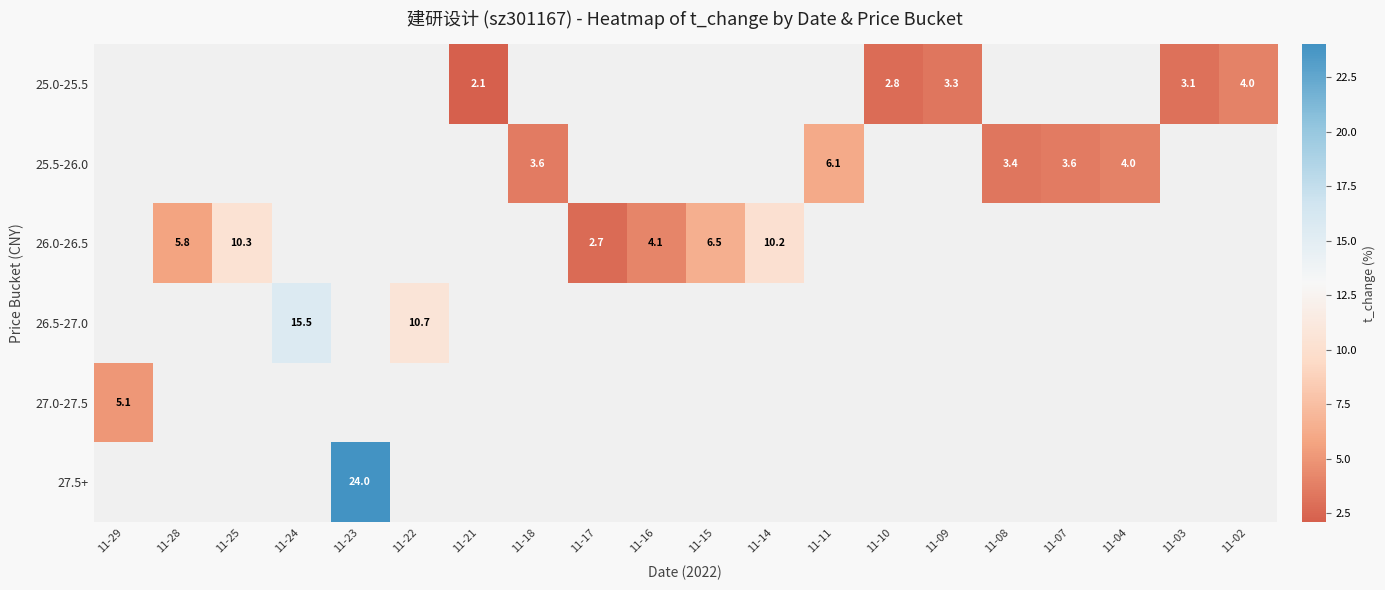

Is it true that 27.0-27.5 equals 1.1 at 11-29?

False